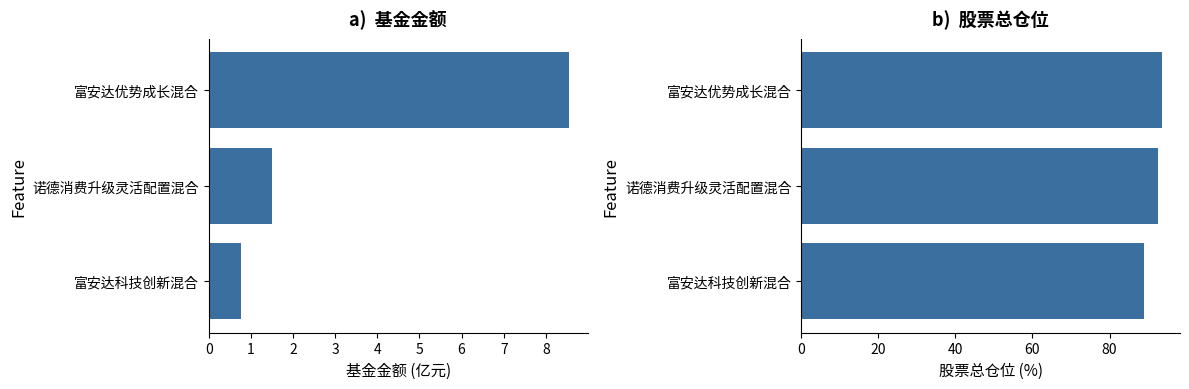

What is the difference between the maximum and minimum values in the 基金金额 series?

7.8